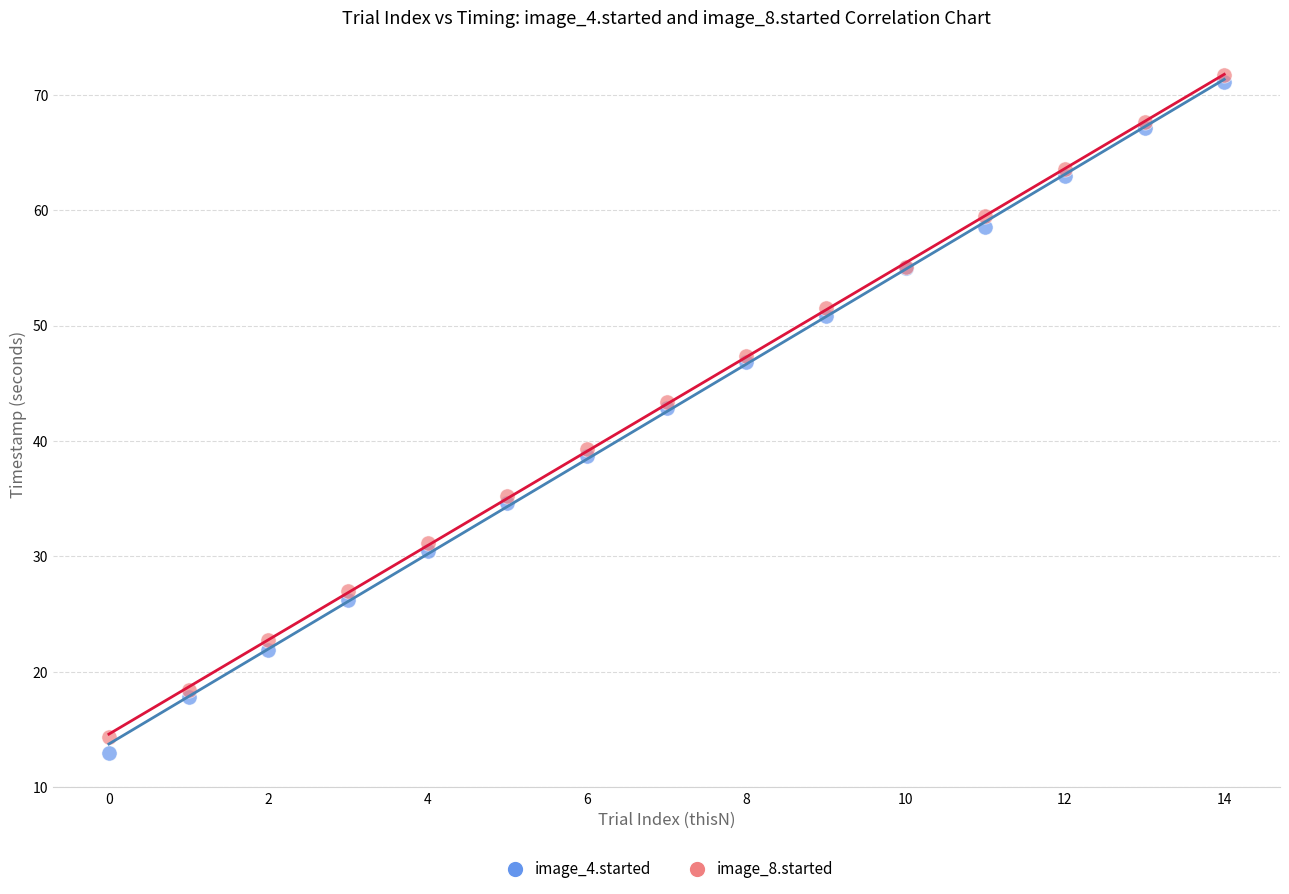

Which series contains the lowest Y value?

image_4.started